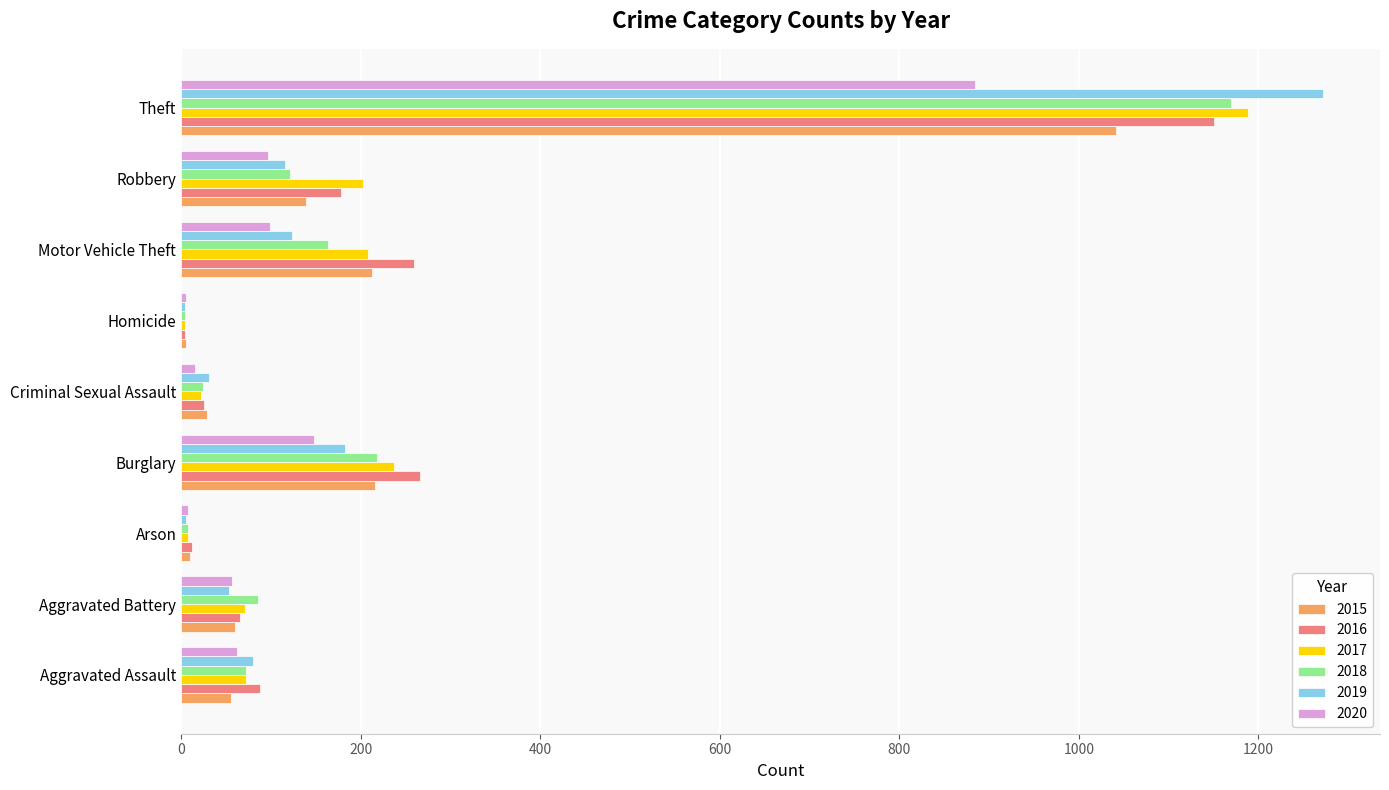

What are all the series names shown in the legend?

2015, 2016, 2017, 2018, 2019, 2020